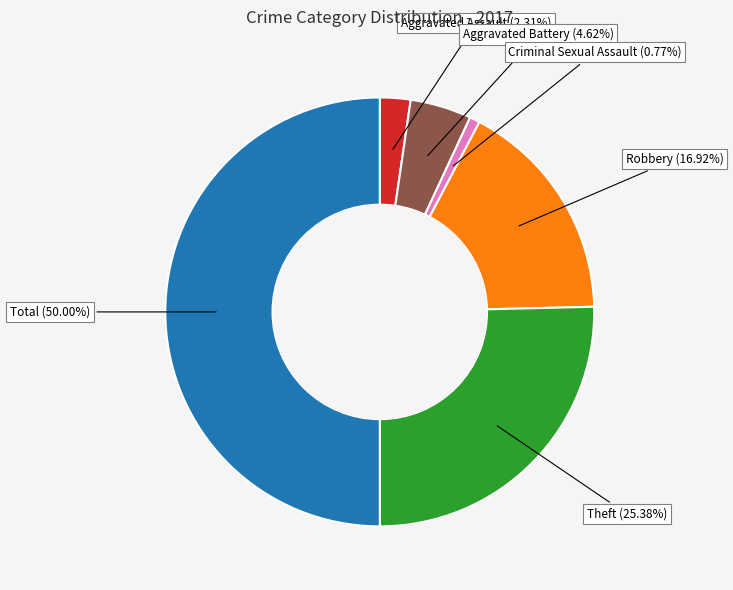

Which category has the smallest portion of the pie?

Criminal Sexual Assault